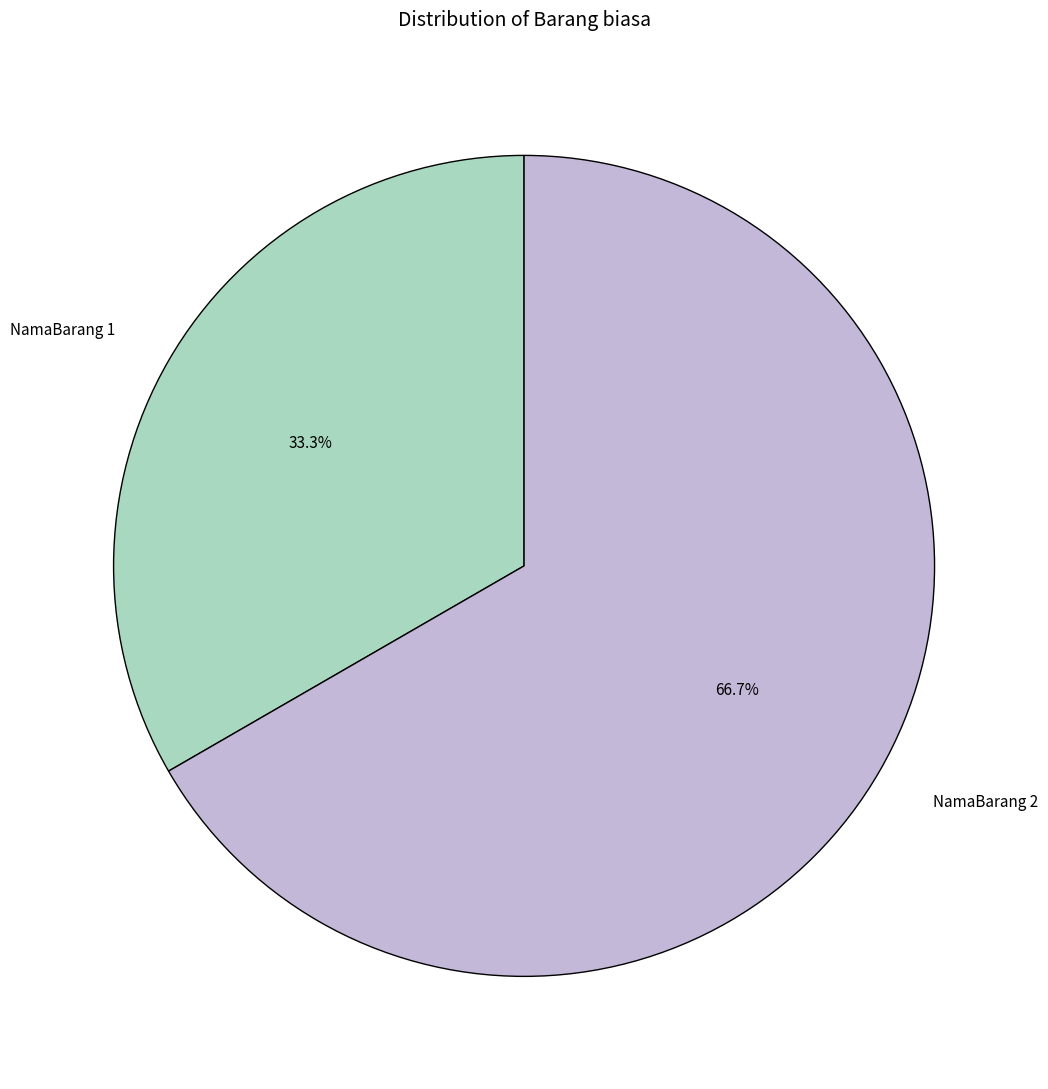

What is the smallest slice in the pie chart?

NamaBarang 1